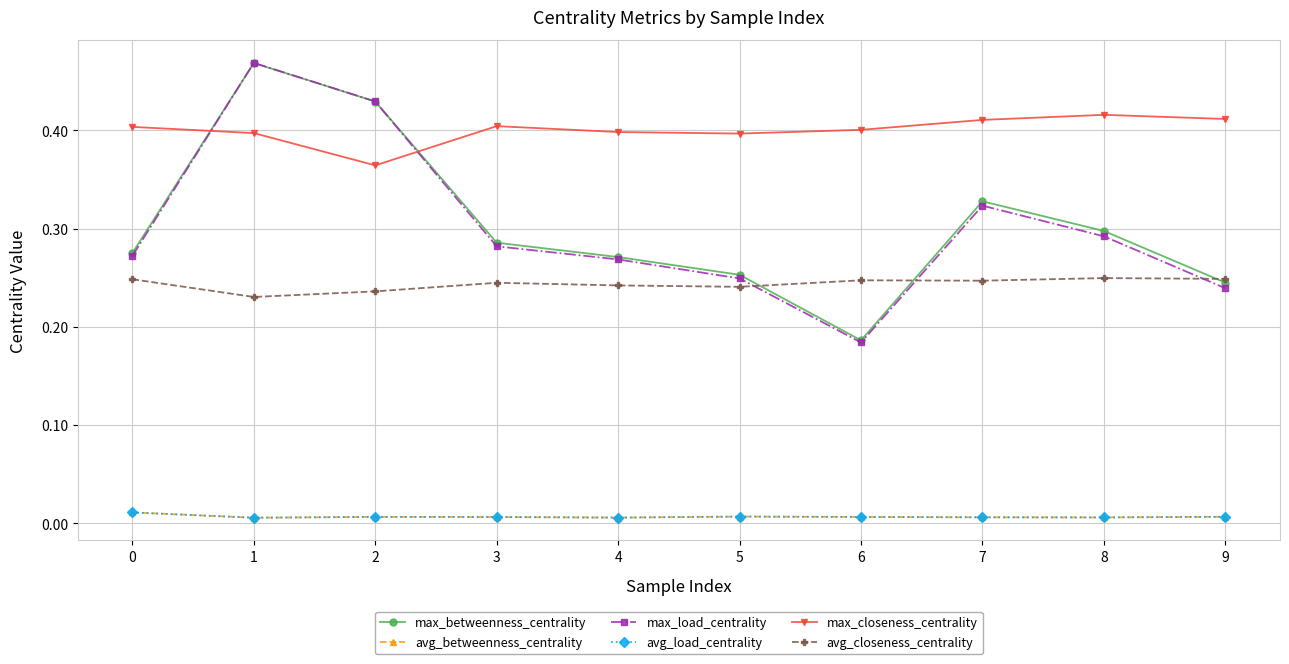

What is the total value across all series at 6?

1.0